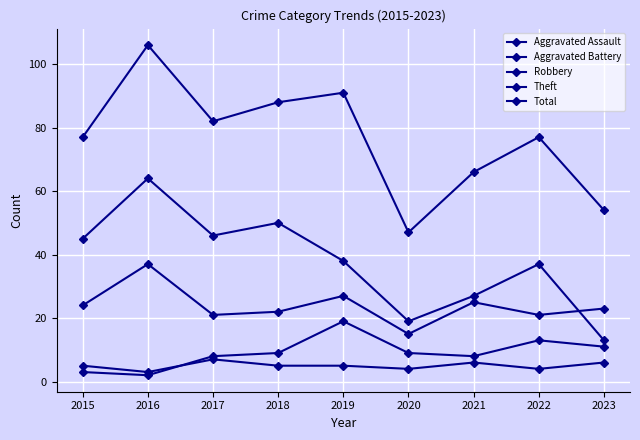

Reading left to right, extract all data points from this chart.

Aggravated Assault: 2015=5	2016=3	2017=7	2018=5	2019=5	2020=4	2021=6	2022=4	2023=6
Aggravated Battery: 2015=3	2016=2	2017=8	2018=9	2019=19	2020=9	2021=8	2022=13	2023=11
Robbery: 2015=24	2016=37	2017=21	2018=22	2019=27	2020=15	2021=25	2022=21	2023=23
Theft: 2015=45	2016=64	2017=46	2018=50	2019=38	2020=19	2021=27	2022=37	2023=13
Total: 2015=77	2016=106	2017=82	2018=88	2019=91	2020=47	2021=66	2022=77	2023=54